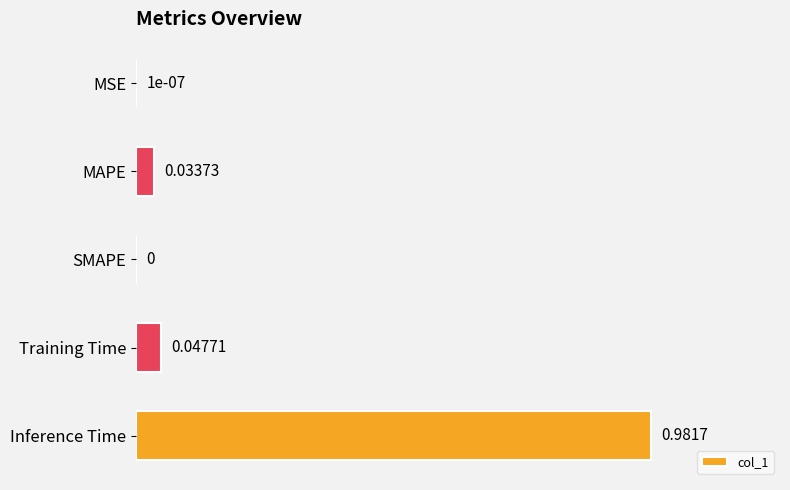

Which category has the highest value across all series?

Inference Time